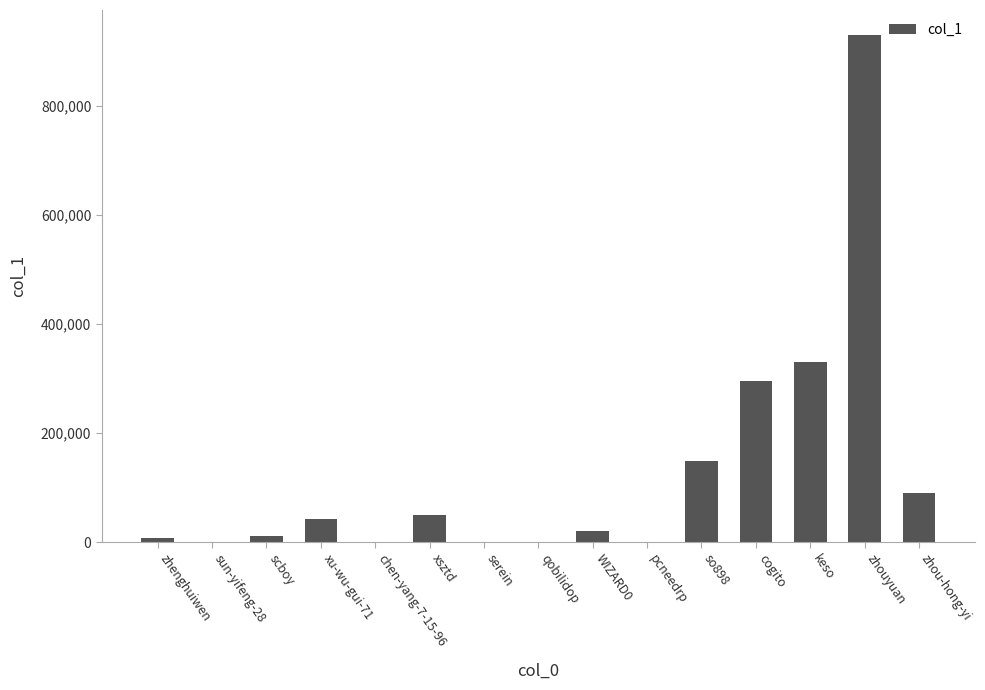

What is the sum of all values?

1927275